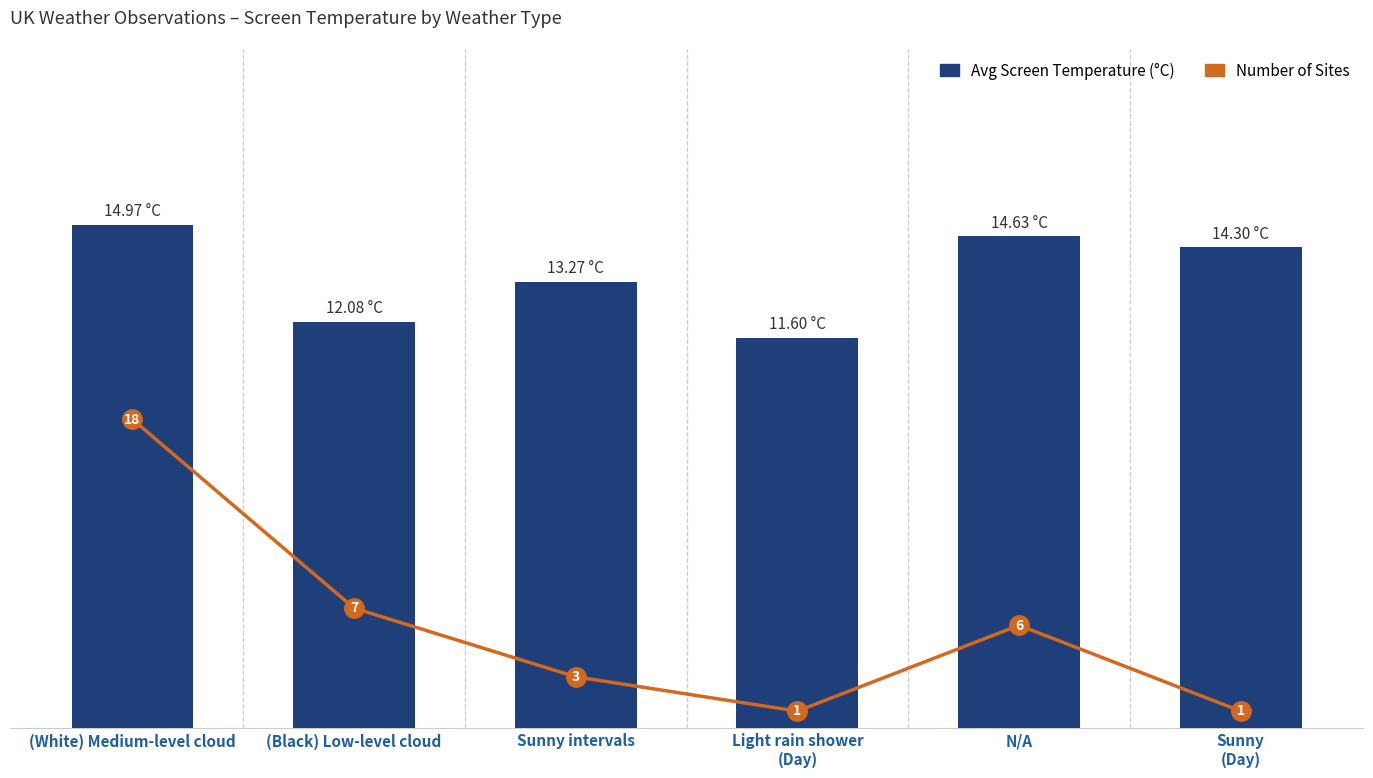

What is the average value of the Avg Screen Temperature (°C) series?

13.5